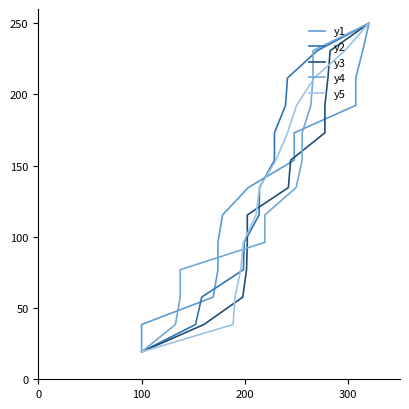

Reading right to left, what are all the values shown in this chart?

y1: 250.0	230.8	211.5	192.3	173.1	153.8	134.6	115.4	96.2	76.9	57.7	38.5	19.2
y2: 250.0	230.8	211.5	192.3	173.1	153.8	134.6	115.4	96.2	76.9	57.7	38.5	19.2
y3: 250.0	230.8	211.5	192.3	173.1	153.8	134.6	115.4	96.2	76.9	57.7	38.5	19.2
y4: 250.0	230.8	211.5	192.3	173.1	153.8	134.6	115.4	96.2	76.9	57.7	38.5	19.2
y5: 250.0	230.8	211.5	192.3	173.1	153.8	134.6	115.4	96.2	76.9	57.7	38.5	19.2